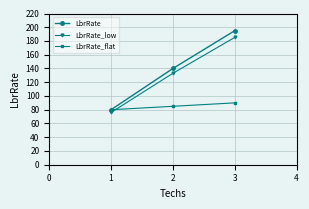

Which series has the largest total across all categories?

LbrRate